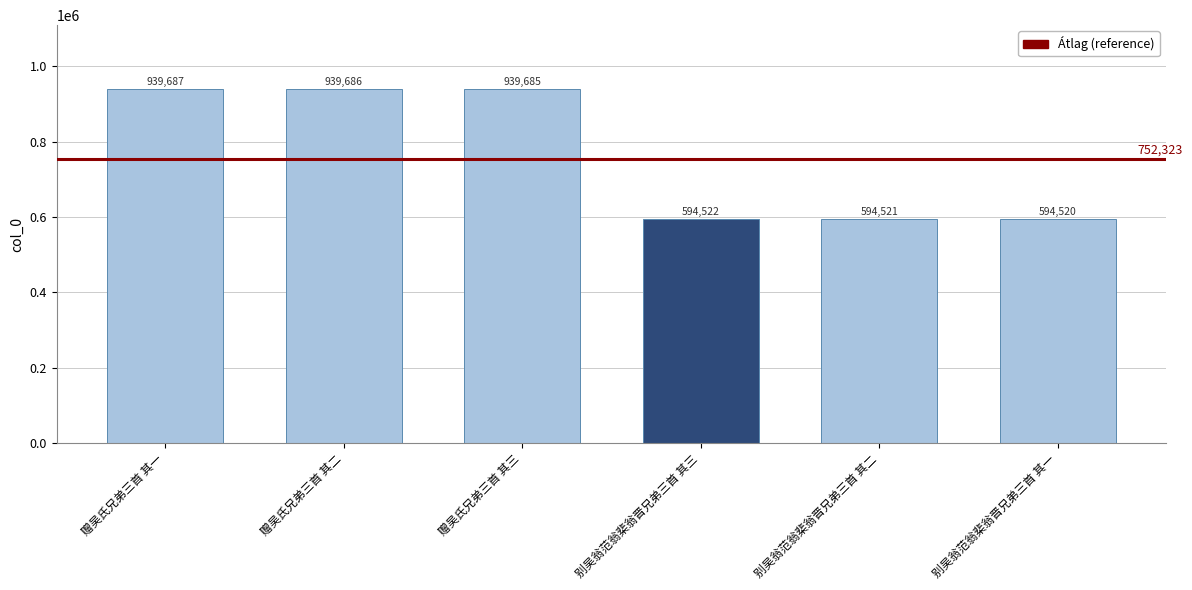

Reading left to right, list all the values displayed in this chart.

赠吴氏兄弟三首 其一=939687	赠吴氏兄弟三首 其二=939686	赠吴氏兄弟三首 其三=939685	别吴翁范翁棐翁晋兄弟三首 其三=594522	别吴翁范翁棐翁晋兄弟三首 其二=594521	别吴翁范翁棐翁晋兄弟三首 其一=594520